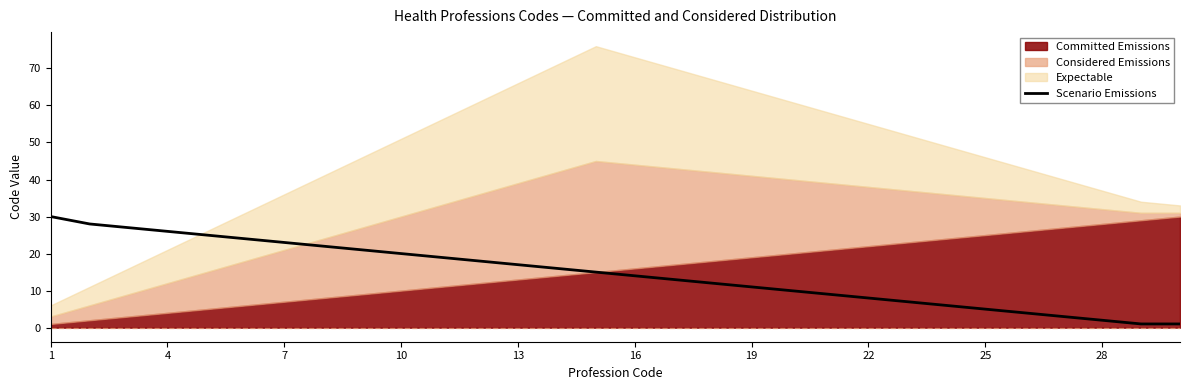

What is the highest value of the Scenario Emissions series?

30